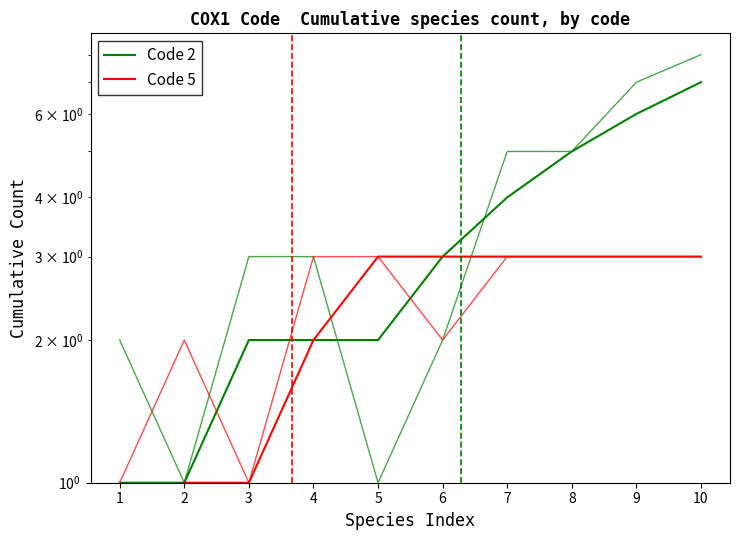

The value of Code 5 at 4 is 1. True or false?

False